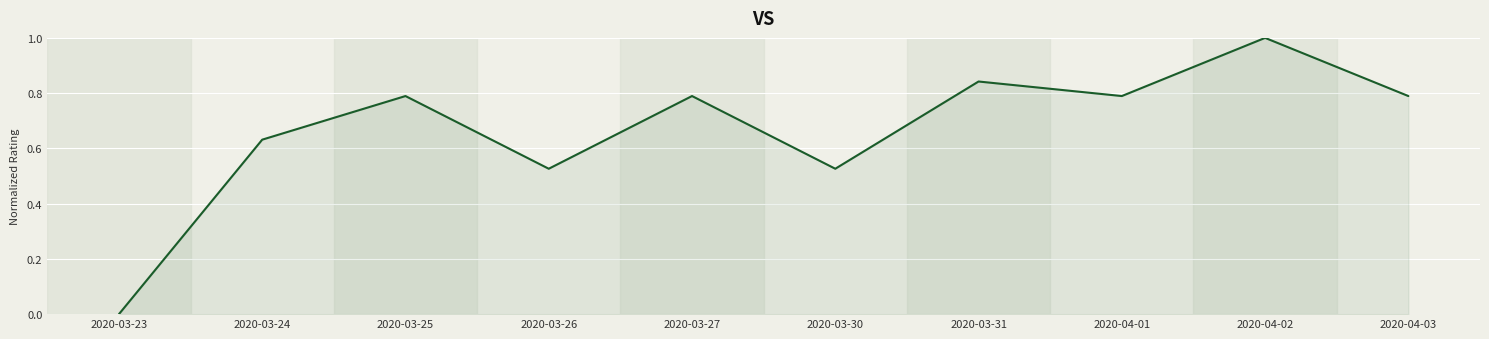

At which category does the chart reach its peak across all series?

2020-04-02